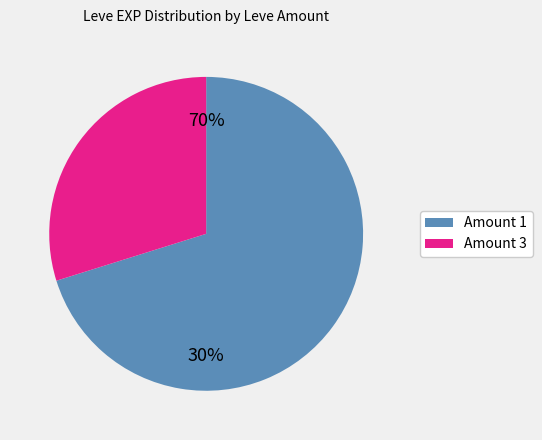

Which category has the smallest portion of the pie?

1